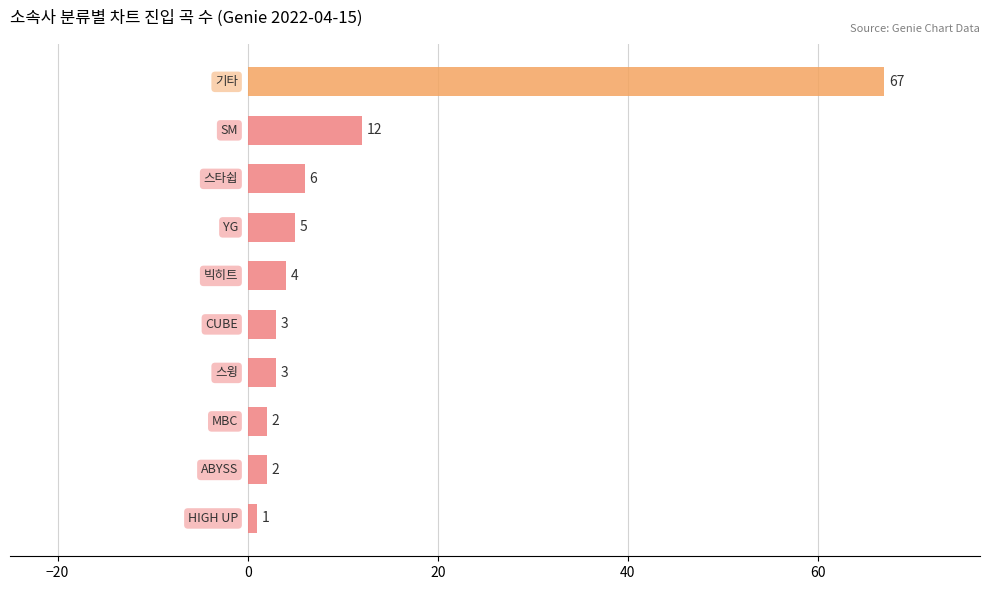

Reading bottom to top, transcribe all the data shown in this chart.

1	2	2	3	3	4	5	6	12	67